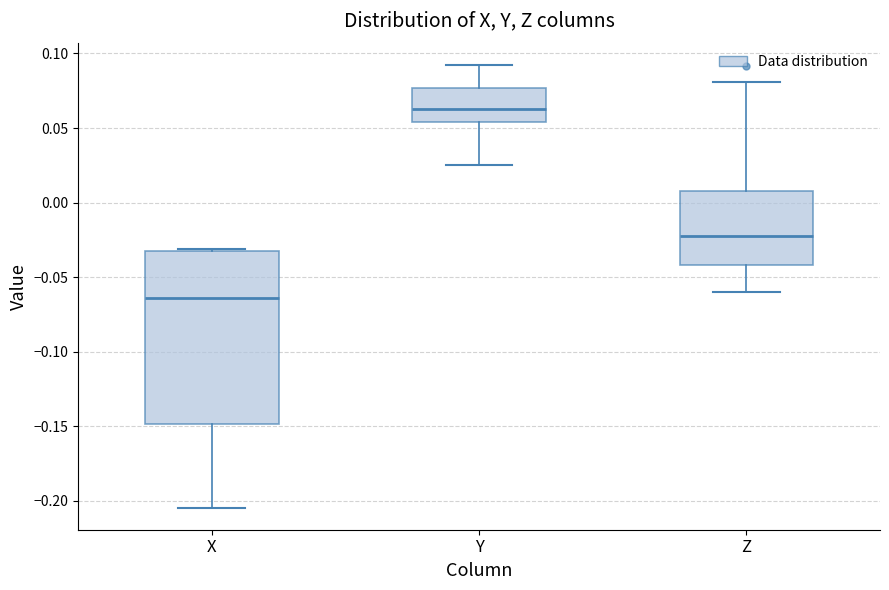

Which box's median line is the lowest?

X